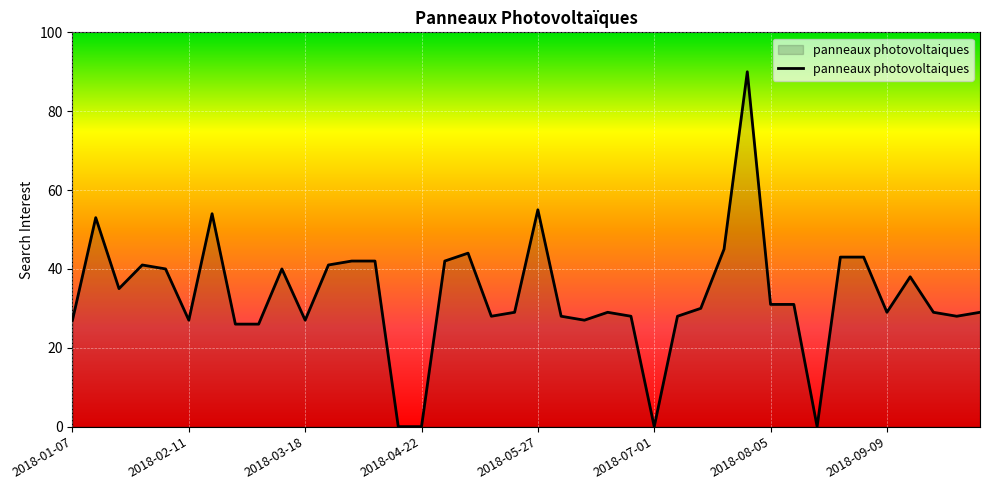

What is the difference between the maximum and minimum values?

90